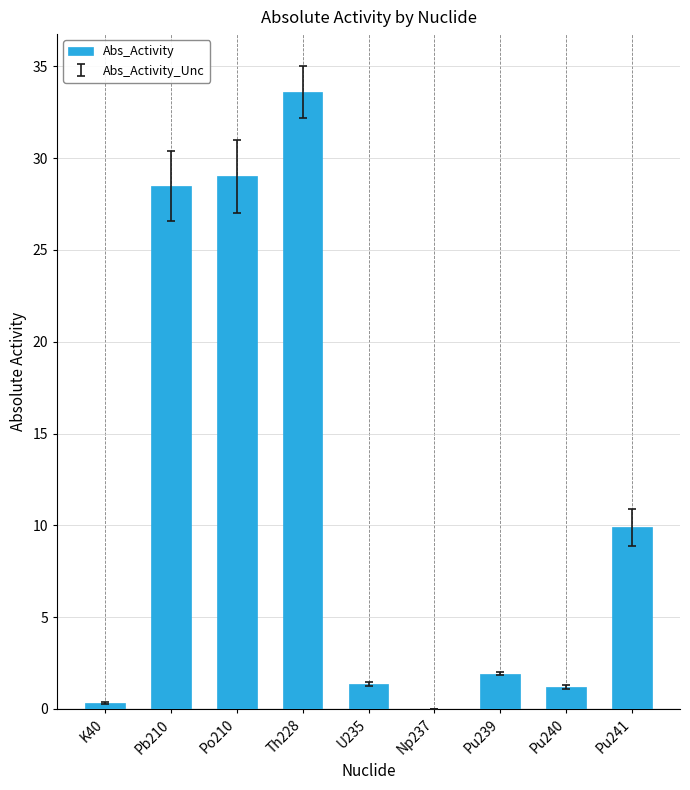

True or false: the data shows 9.9 at Pu241.

True